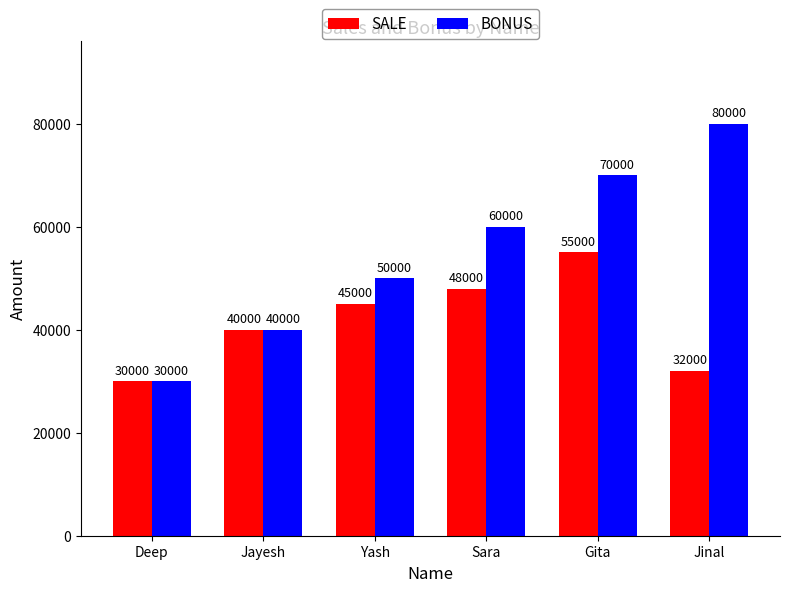

Reading left to right, what are all the values shown in this chart?

SALE: Deep=30000	Jayesh=40000	Yash=45000	Sara=48000	Gita=55000	Jinal=32000
BONUS: Deep=30000	Jayesh=40000	Yash=50000	Sara=60000	Gita=70000	Jinal=80000